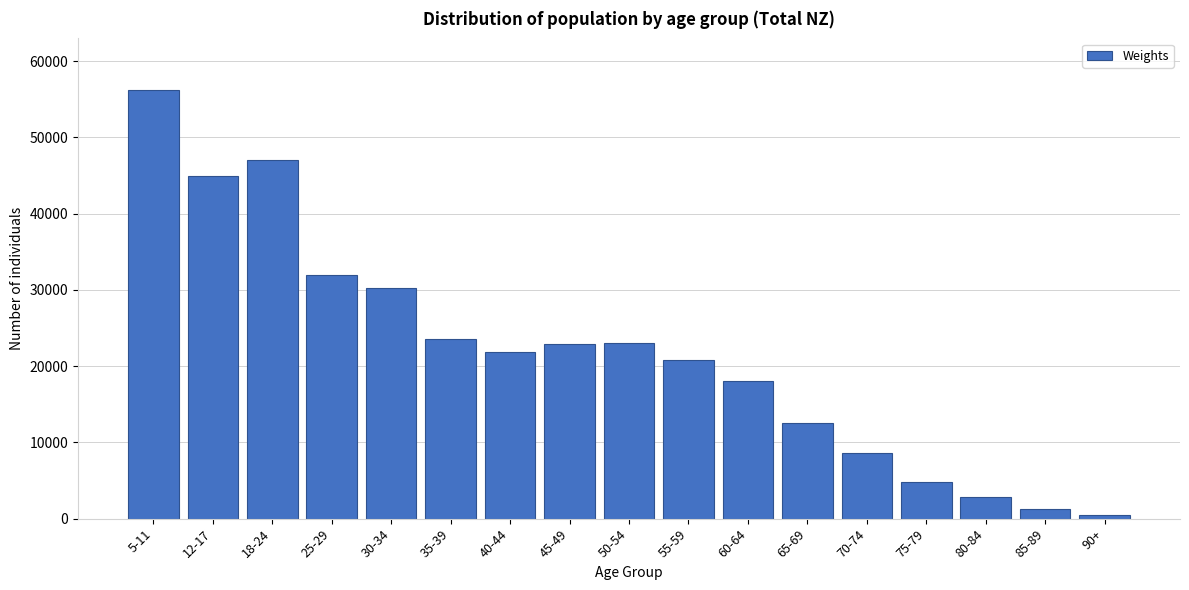

What is the maximum value shown in the chart?

56249